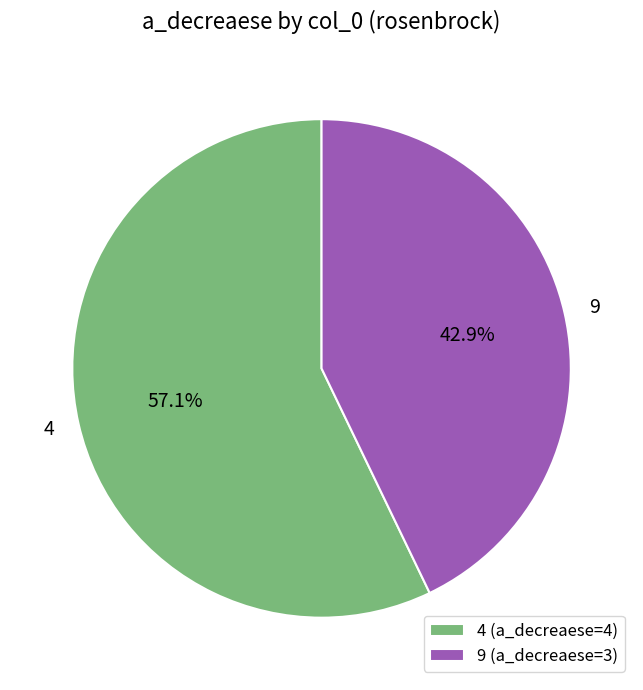

What percentage is the 9 slice, to the nearest percent?

43%